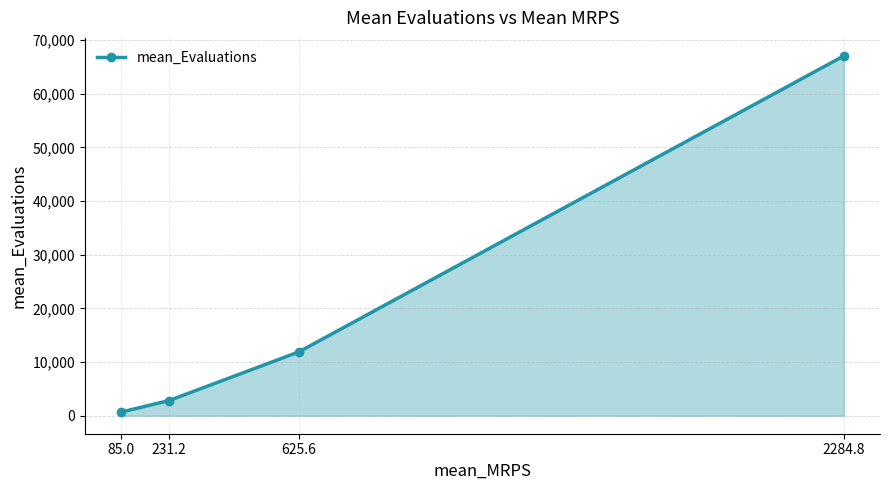

Reading right to left, extract all data points from this chart.

67052.2	11881.5	2829.2	678.7